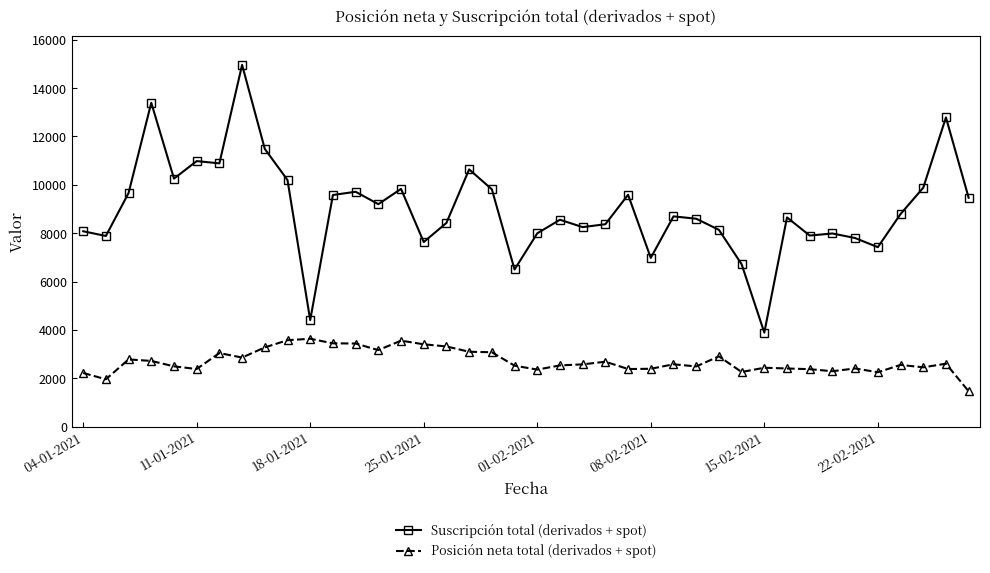

What is the sum of all Posición neta total (derivados + spot) values?

108260